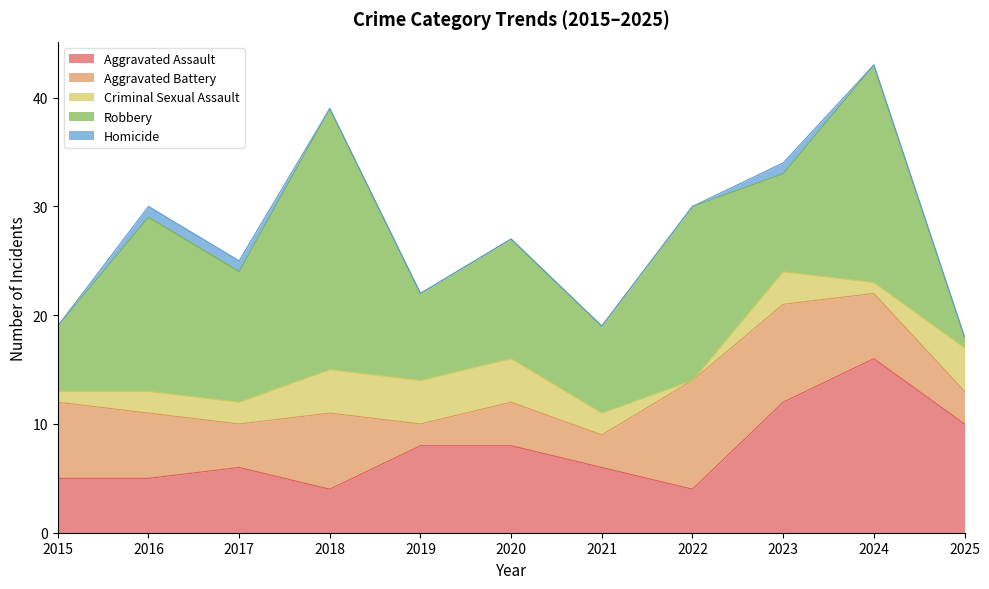

At how many categories does at least one series exceed 8?

8